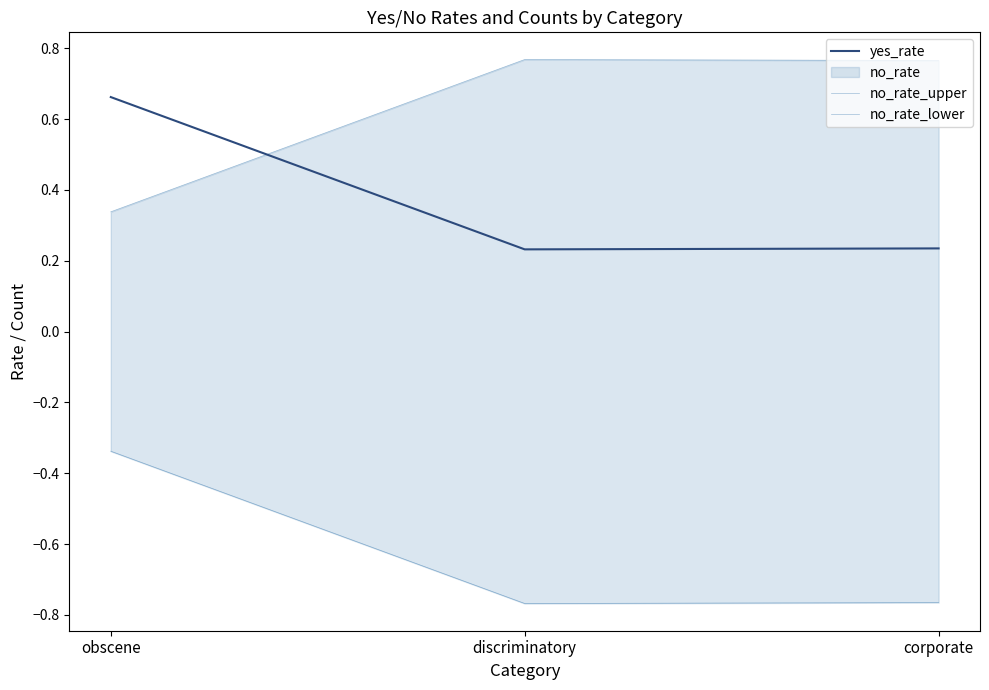

What is the label of the 3rd point from the right?

obscene